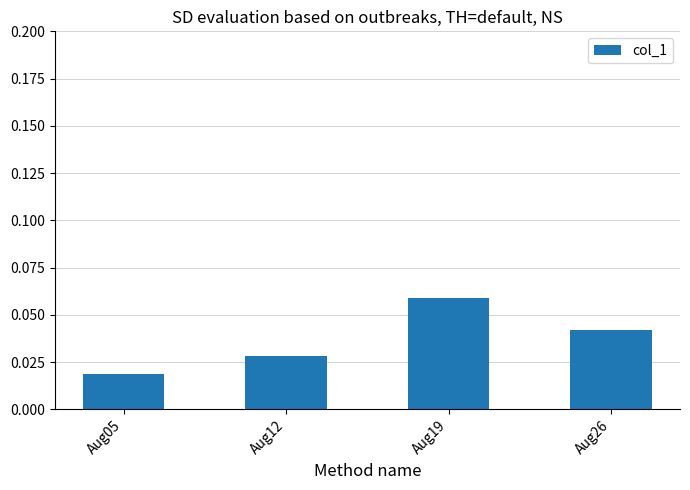

List the labels in order of value, largest first.

Aug19, Aug26, Aug12, Aug05